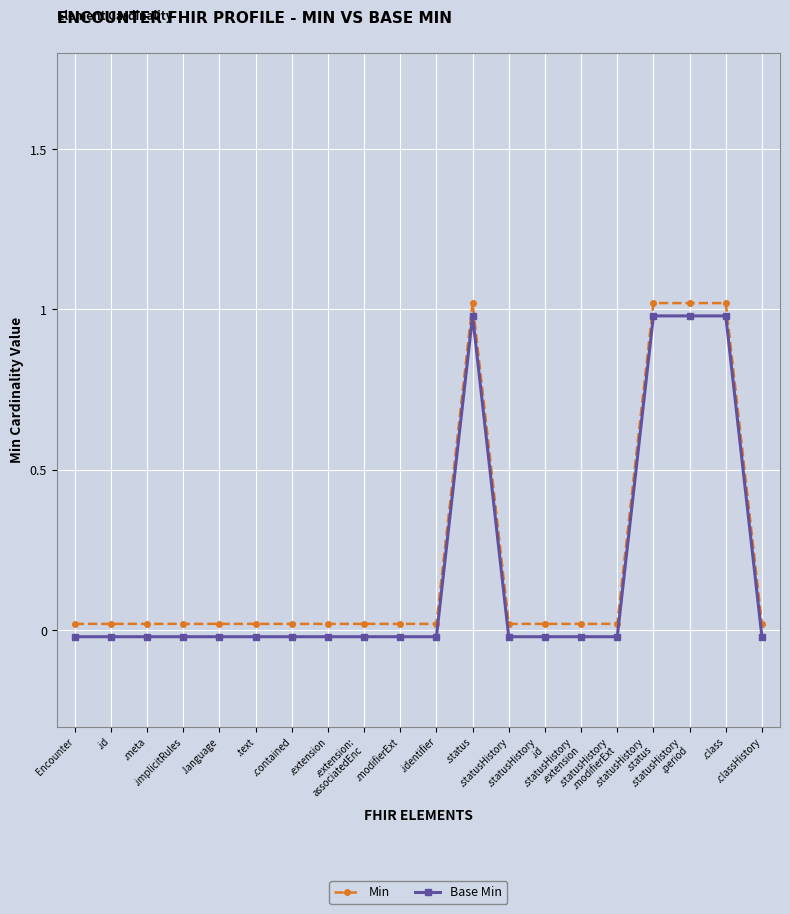

At which label does Min reach its peak?

.status